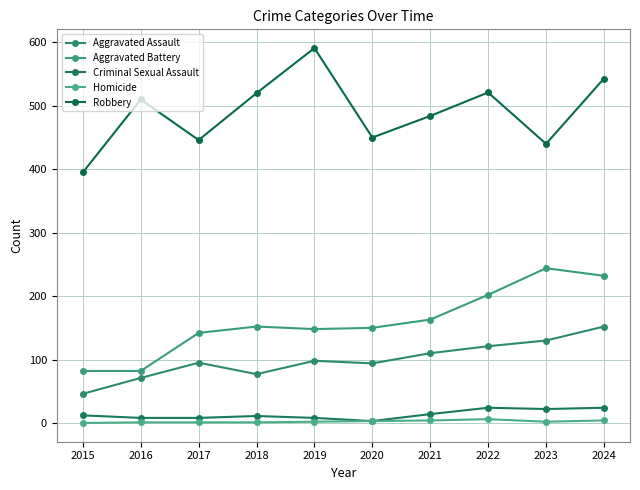

Count the number of categories in the chart.

10